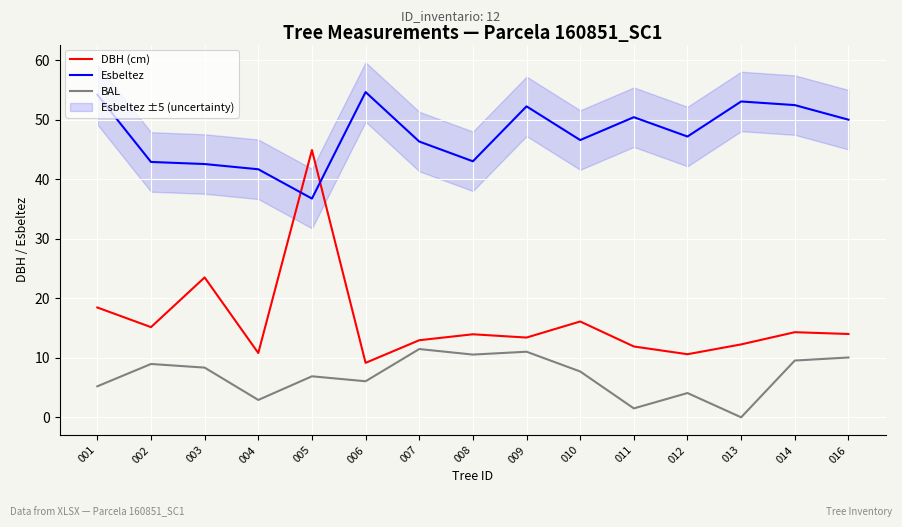

What is the sum of the BAL values at 001 and 011?

6.7